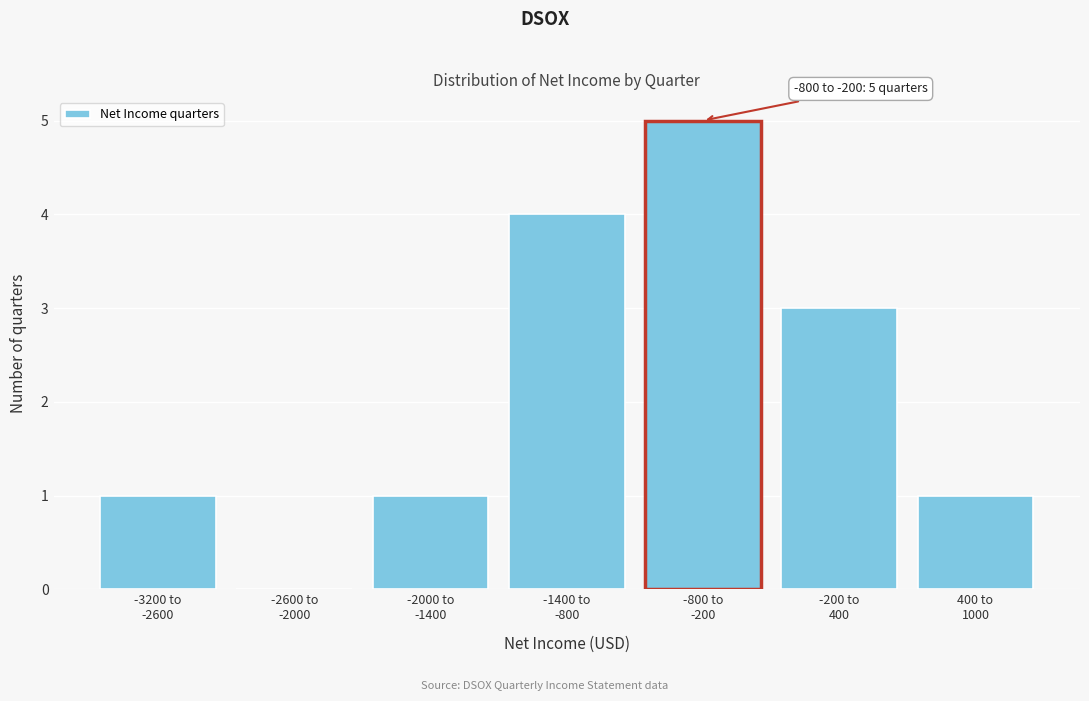

What is the sum of all values?

15